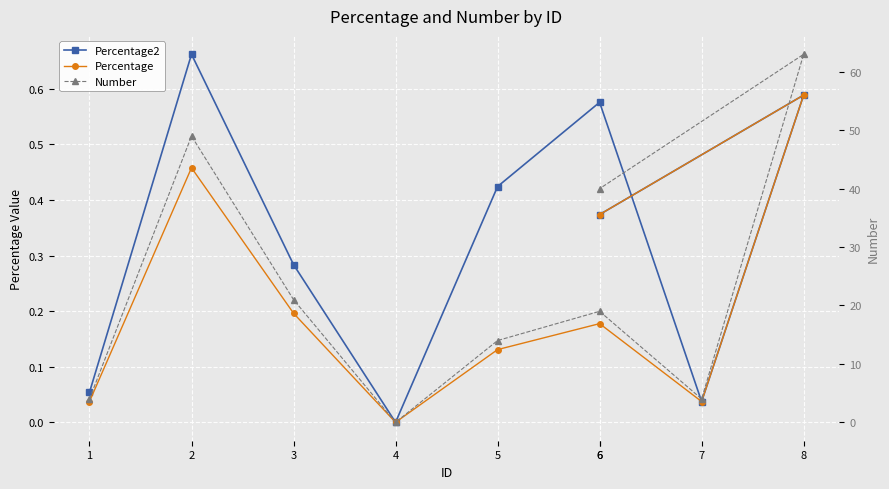

The Percentage series shows 0.1 at 7. True or false?

False